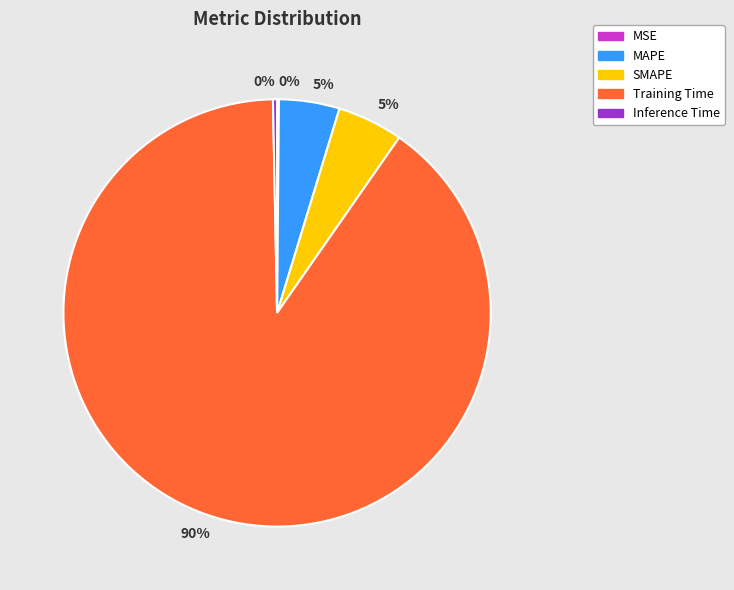

To the nearest percent, what is the difference between the largest and smallest slice percentages?

90%